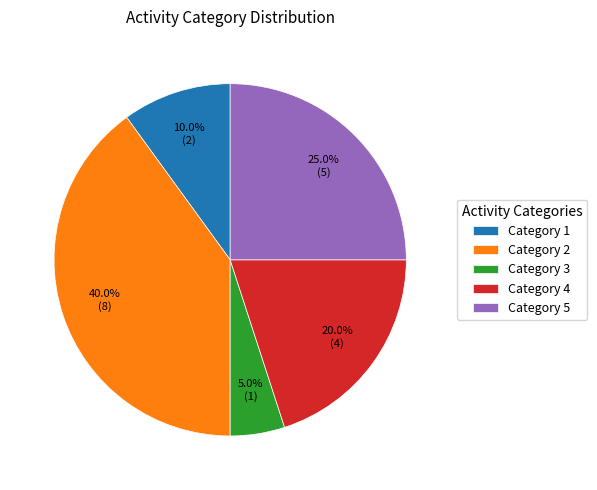

What is the largest slice in the pie chart?

Category 2